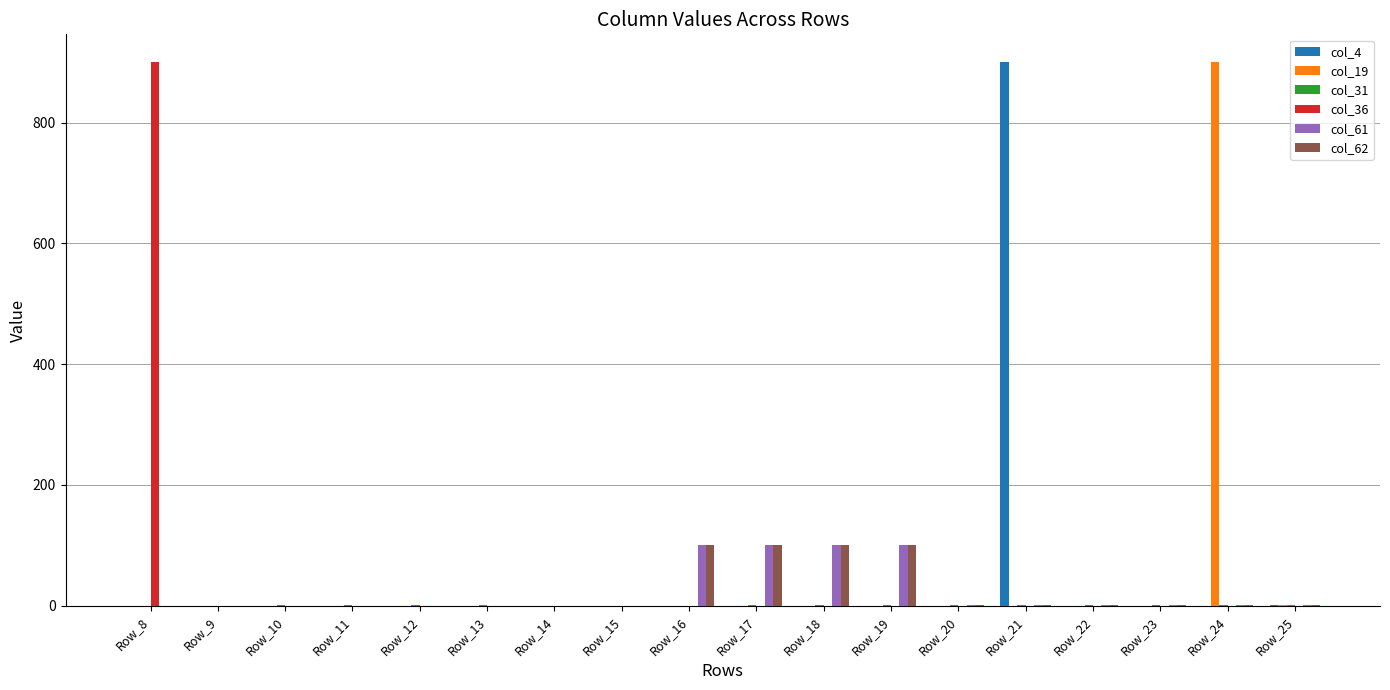

How many categories are shown in the chart?

18